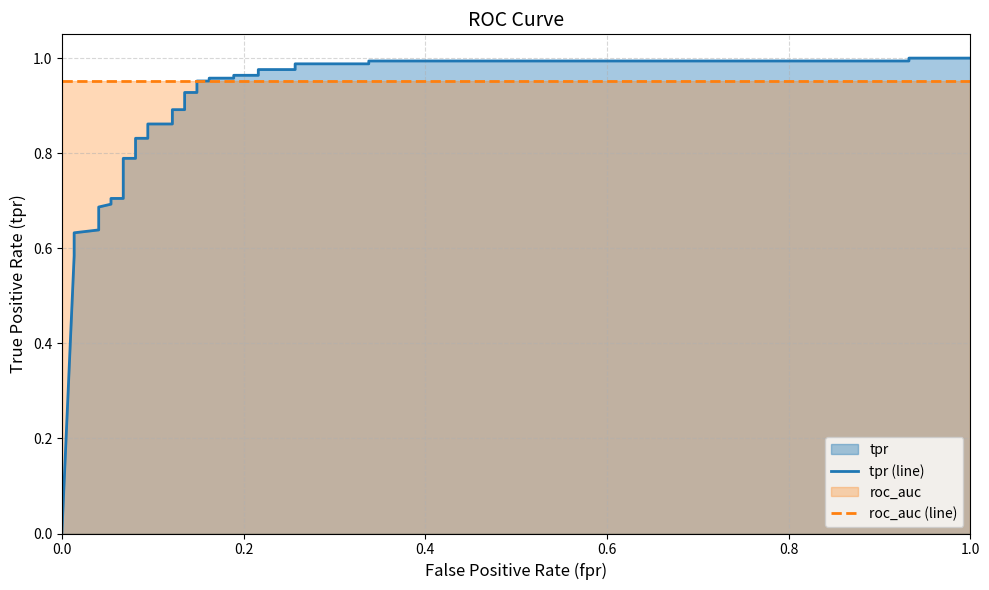

Which series has the largest total across all categories?

roc_auc (line)